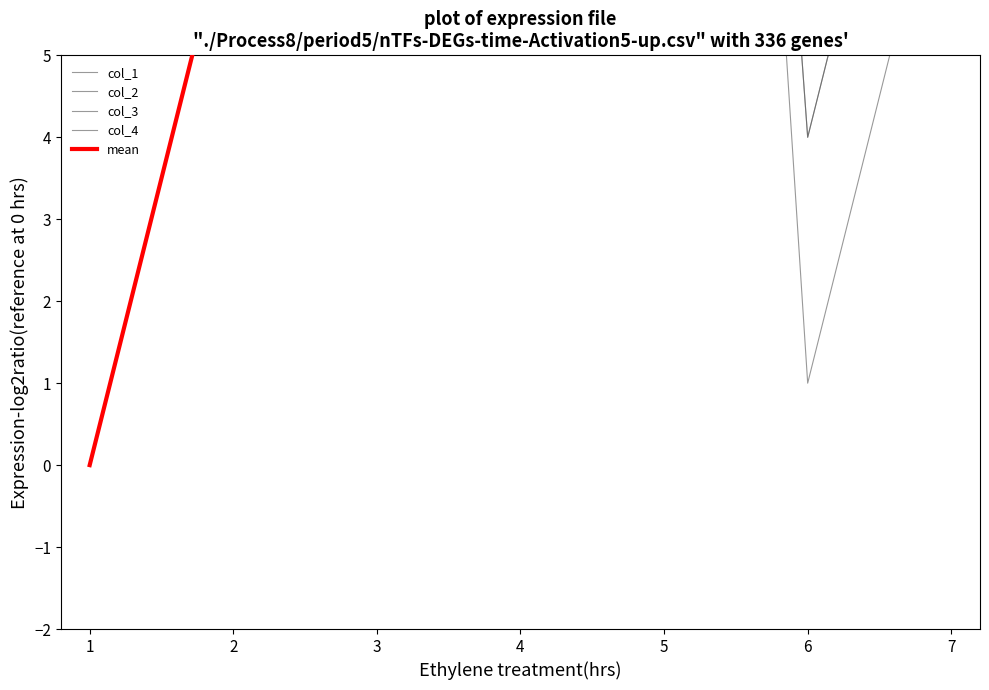

What is the difference between the col_1 values at 7 and 6?

7.0